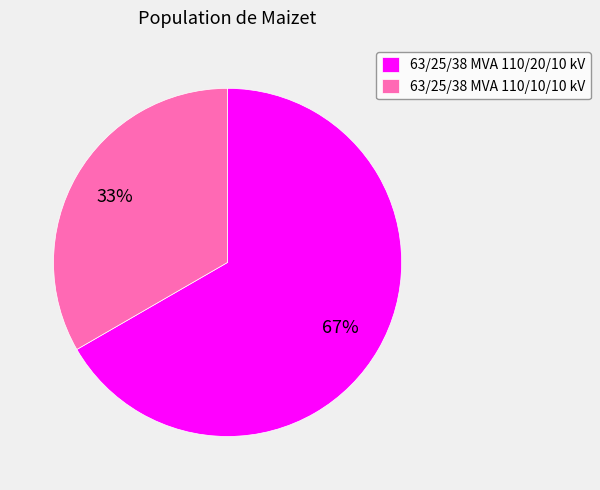

What is the ratio of the value at 63/25/38 MVA 110/20/10 kV to the value at 63/25/38 MVA 110/10/10 kV?

2.0